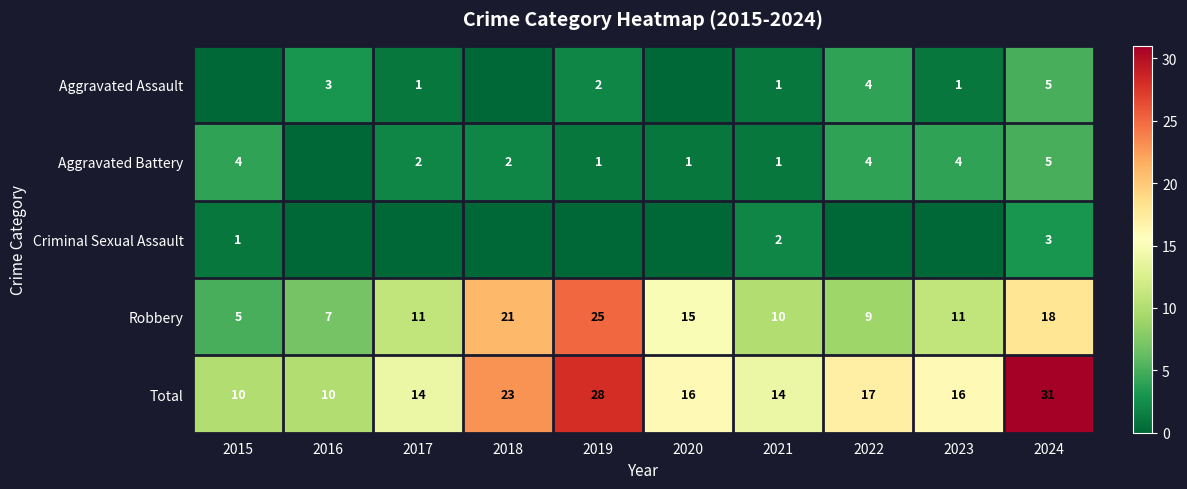

Which category has the highest value in the Robbery series?

2019